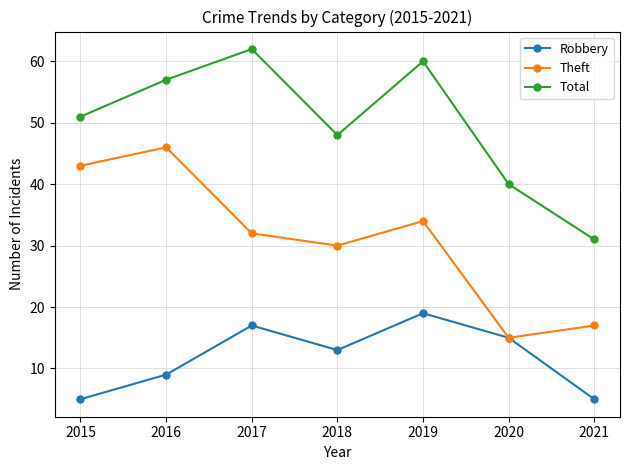

Count the number of categories in the chart.

7